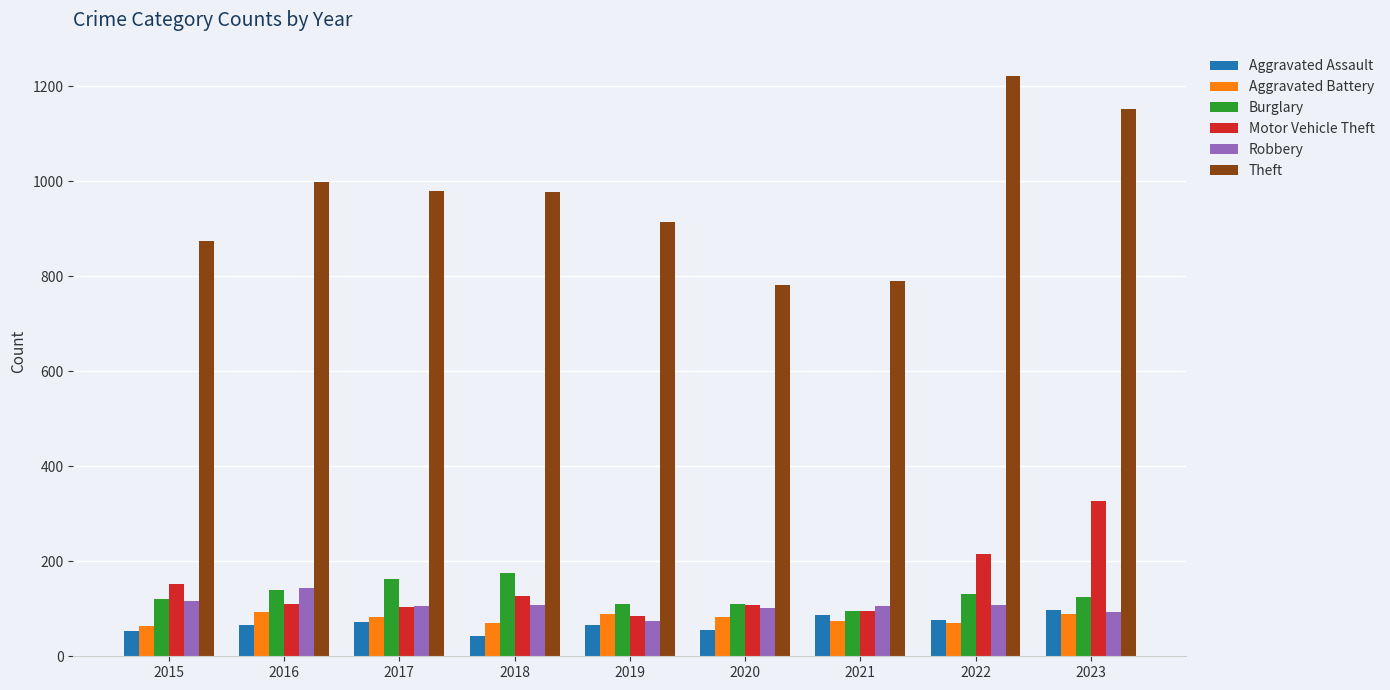

Read the Burglary value at 2015.

121